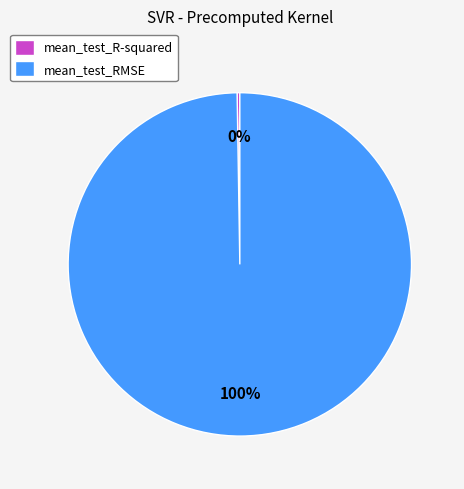

What percentage is the mean_test_RMSE slice, to the nearest percent?

100%